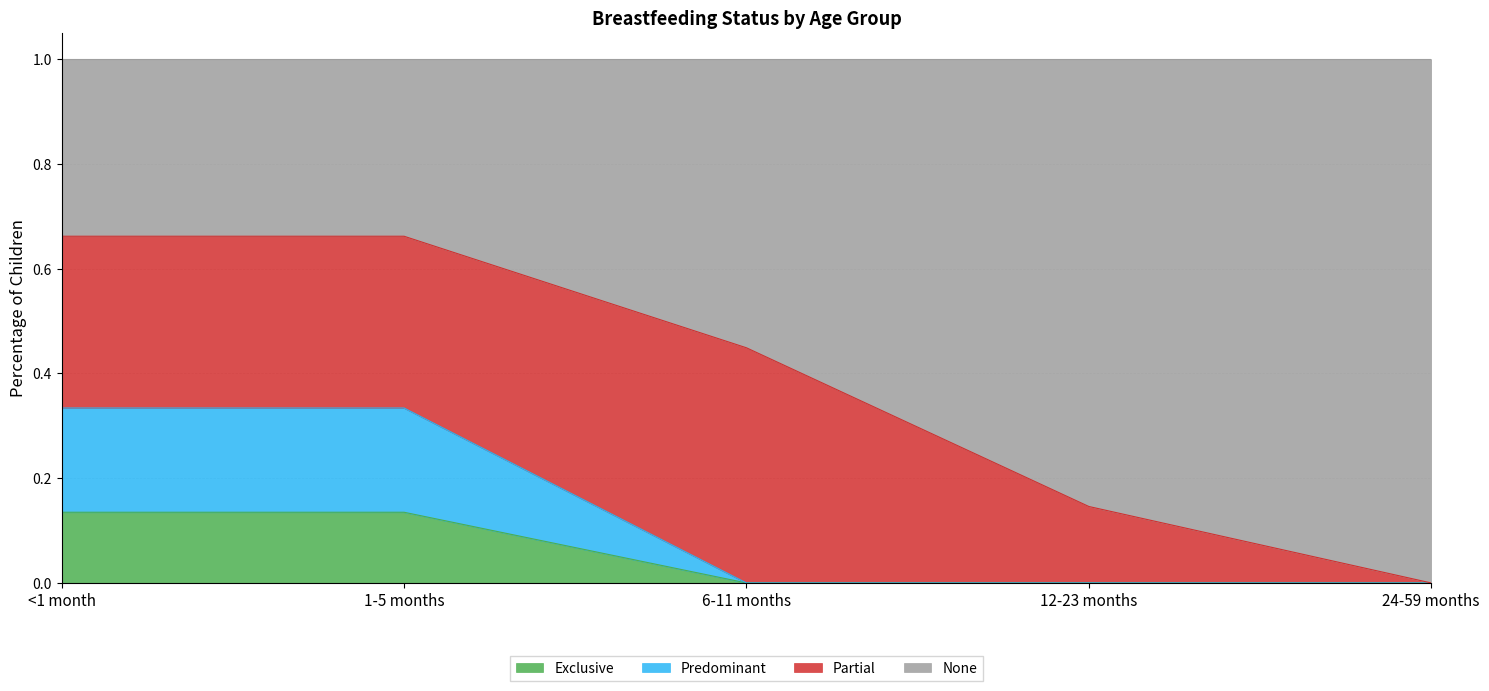

The value of Exclusive at 12-23 months is 0.0. True or false?

True